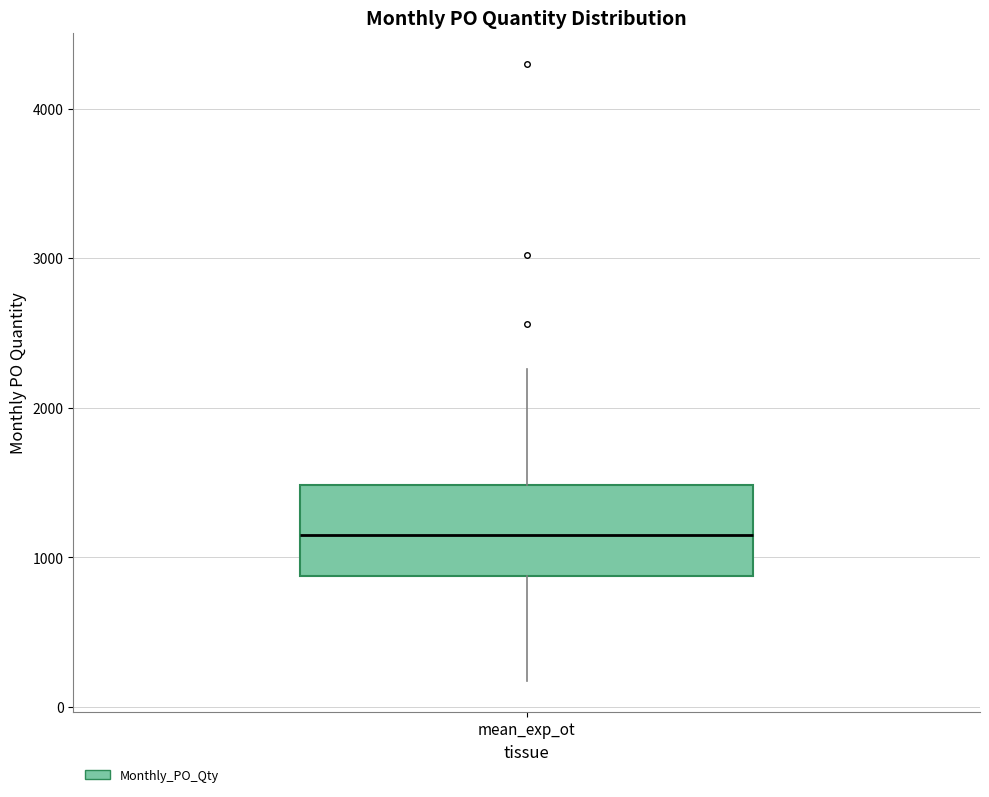

Read this box plot against the y-axis: the position of the median line, the range covered by the box, and the ends of both whiskers. The values are not printed on the chart, so give them approximately, as read against the axis.

median 1200, box 900 to 1500, whiskers 200 to 2300